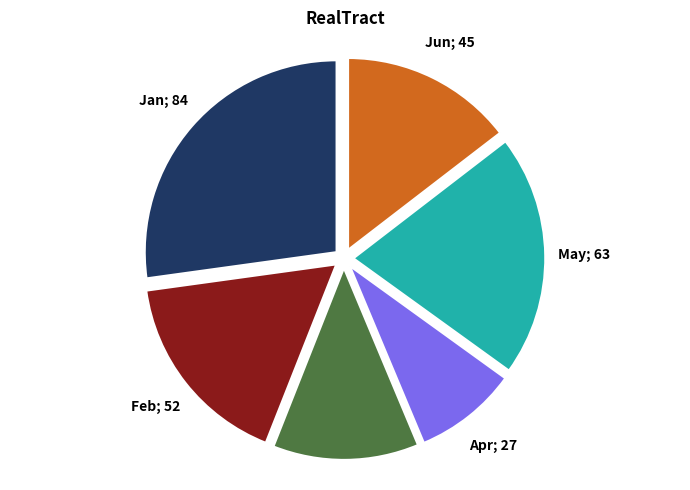

Is there a majority slice in this chart?

No